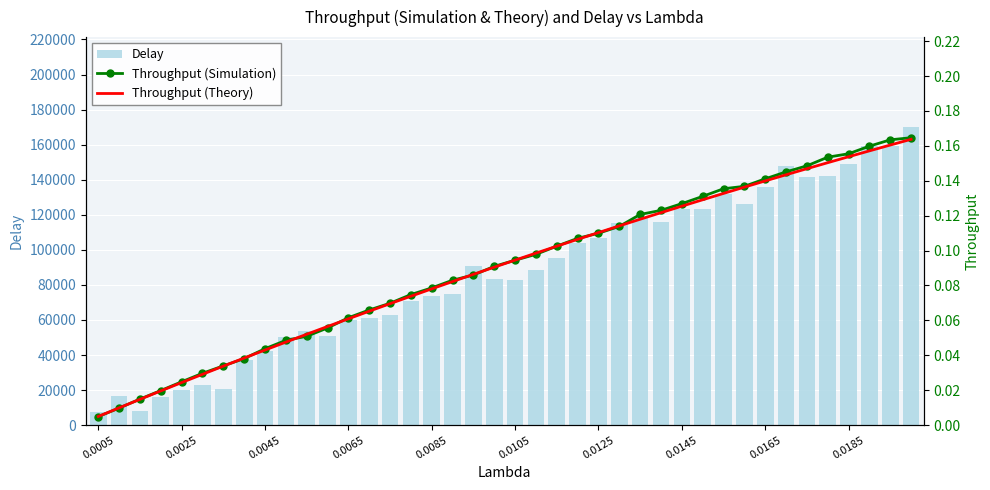

What is the difference between the second highest and minimum values in the Delay series?

152035